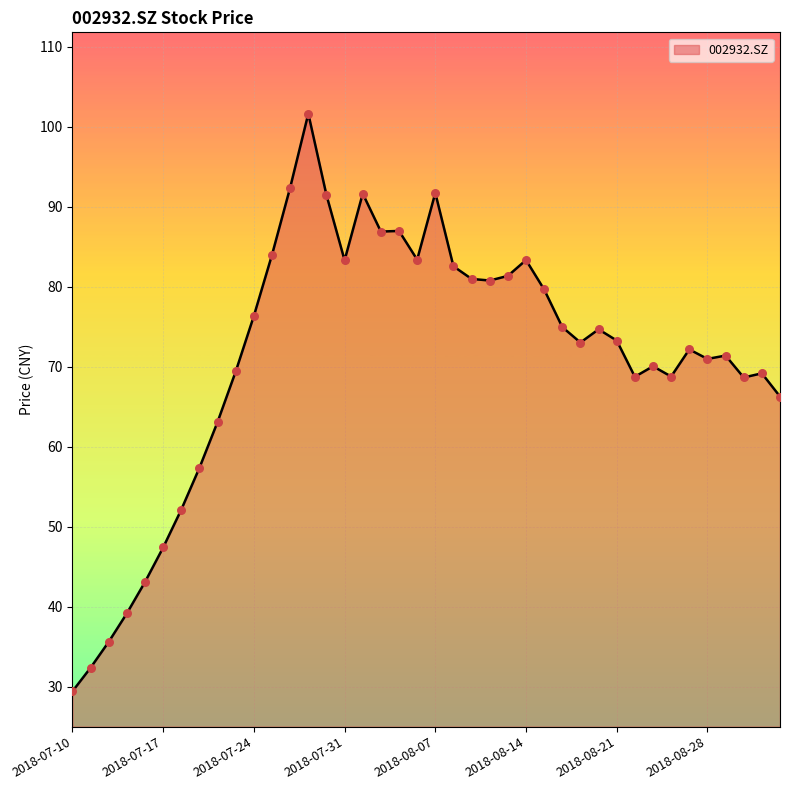

What is the difference between the maximum and minimum values?

72.2